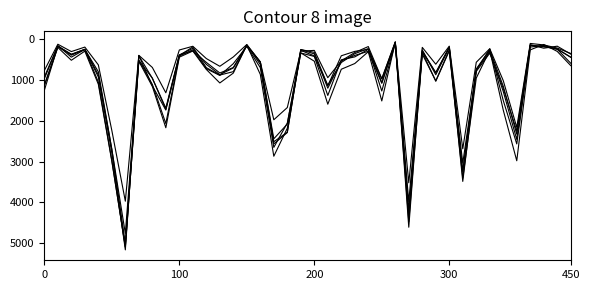

Reading left to right, transcribe all the data shown in this chart.

2019: 968	166	368	249	872	2700	5008	405	957	1687	385	287	568	828	694	142	561	2441	2079	253	322	1140	406	298	248	972	77	4309	308	825	189	3226	728	261	1153	2328	138	220	171	365
2022: 926	157	440	251	797	2699	4761	522	953	1720	414	258	722	888	599	175	698	2651	2054	338	422	1379	504	433	250	1269	99	3982	263	871	210	3035	766	236	1503	2566	192	154	239	441
2017: 1252	171	391	250	1053	2973	5096	508	1107	2066	403	188	697	879	795	145	620	2566	2288	253	360	1201	531	397	296	1082	87	4471	365	1019	265	3257	743	311	1281	2456	154	176	246	589
2018: 1117	184	374	248	924	2787	5163	401	1142	1737	386	224	616	870	704	160	554	2513	2280	273	409	1131	571	354	230	1063	75	4608	289	817	202	3485	789	342	1205	2249	141	185	240	442
2021: 767	123	303	193	629	2237	3970	395	692	1313	264	173	474	664	435	130	559	1974	1675	293	274	943	530	326	180	969	62	3519	200	613	170	2686	565	233	1015	2160	104	140	217	350
2023: 1144	202	516	292	1104	2992	5080	541	1157	2170	440	289	741	1072	830	145	863	2868	2182	335	539	1593	736	596	307	1513	72	4184	314	1031	285	3405	953	268	1738	2979	261	129	299	647